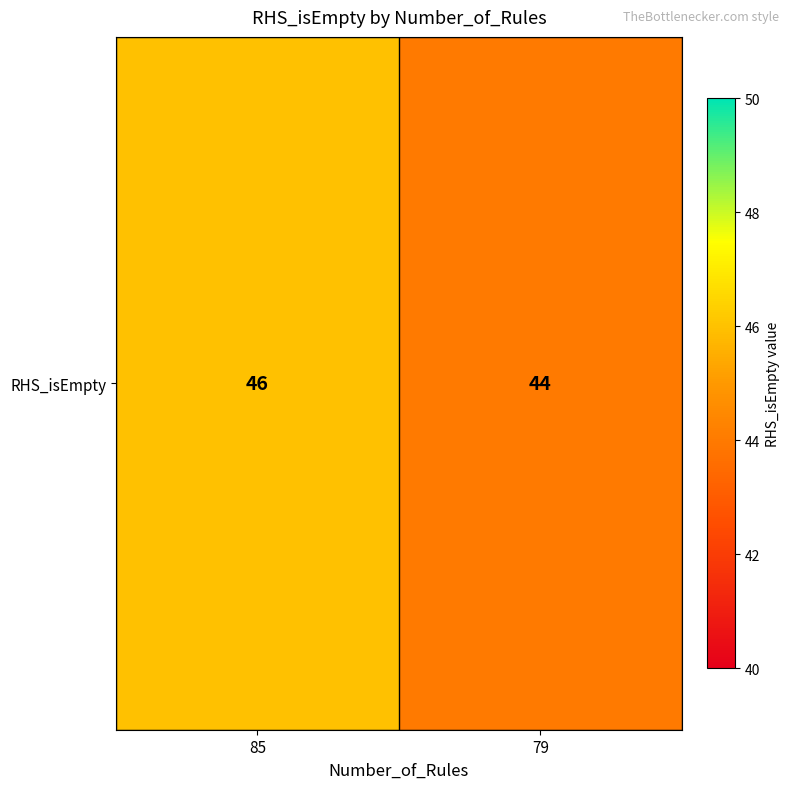

Between 85 and 79, which is larger?

85